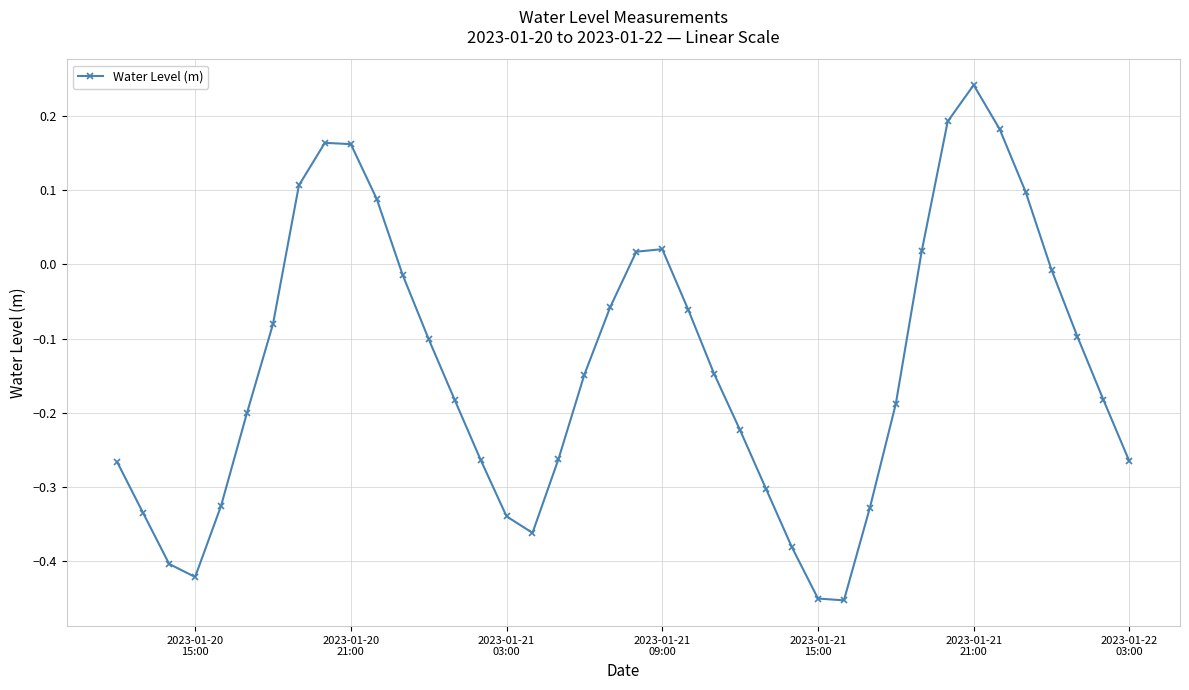

What is the difference between the second highest and minimum values?

0.6